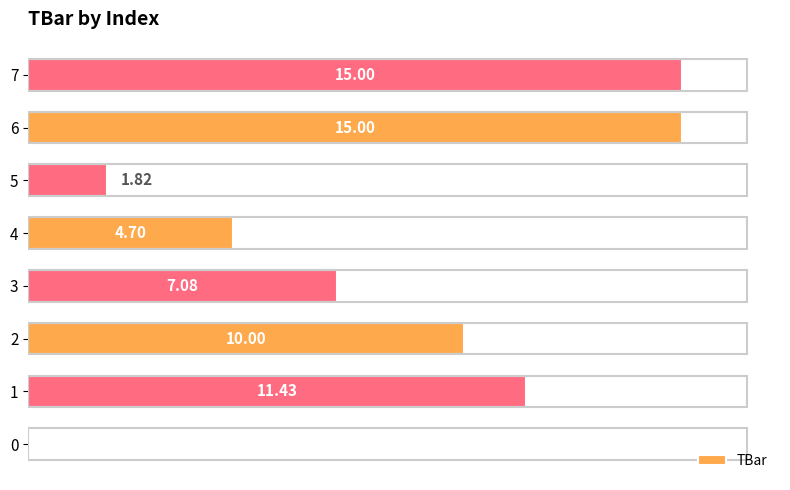

How many bars are there in total?

8